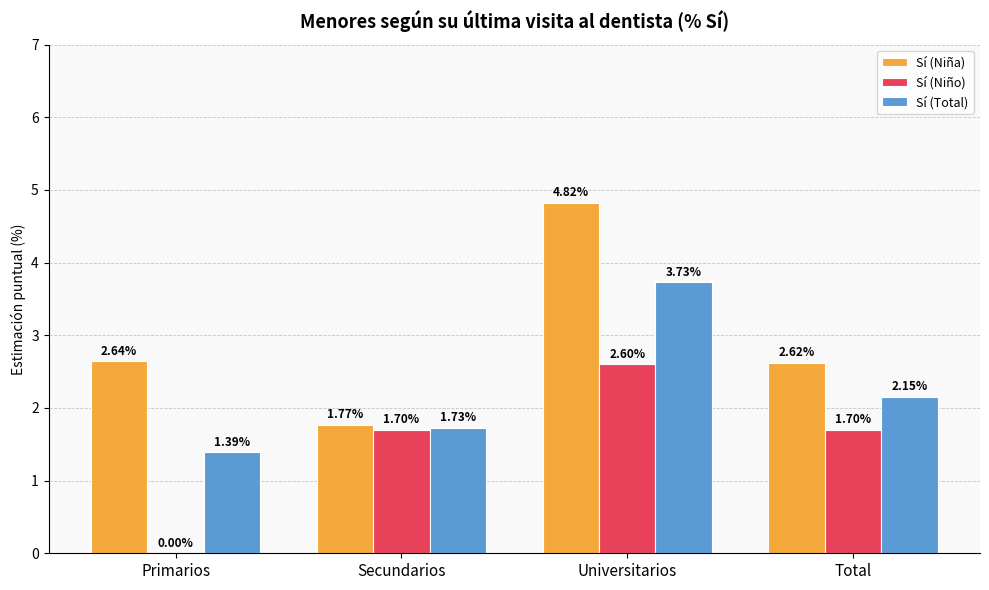

What is the sum of the Sí (Total) values at Secundarios and Primarios?

3.1